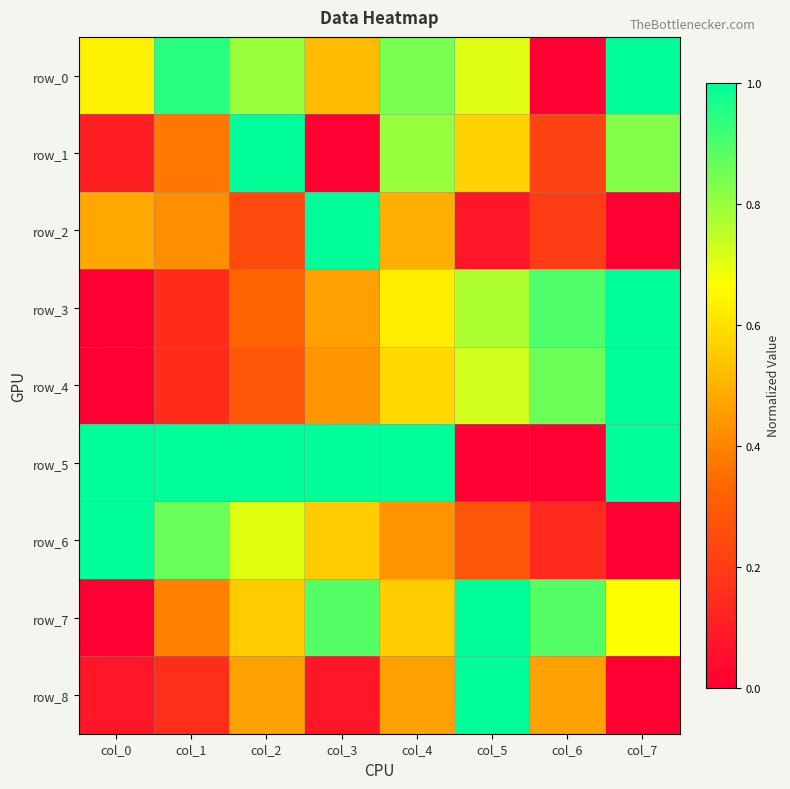

Reading right to left, list all the values displayed in this chart.

row_0: 1.0	0.0	0.7	0.8	0.5	0.8	0.9	0.6
row_1: 0.8	0.2	0.6	0.8	0.0	1.0	0.4	0.1
row_2: 0.0	0.2	0.1	0.5	1.0	0.2	0.4	0.5
row_3: 1.0	0.9	0.8	0.6	0.5	0.3	0.1	0.0
row_4: 1.0	0.9	0.7	0.6	0.4	0.3	0.1	0.0
row_5: 1.0	0.0	0.0	1.0	1.0	1.0	1.0	1.0
row_6: 0.0	0.1	0.3	0.4	0.6	0.7	0.9	1.0
row_7: 0.7	0.9	1.0	0.6	0.9	0.6	0.4	0.0
row_8: 0.0	0.5	1.0	0.5	0.1	0.5	0.2	0.1